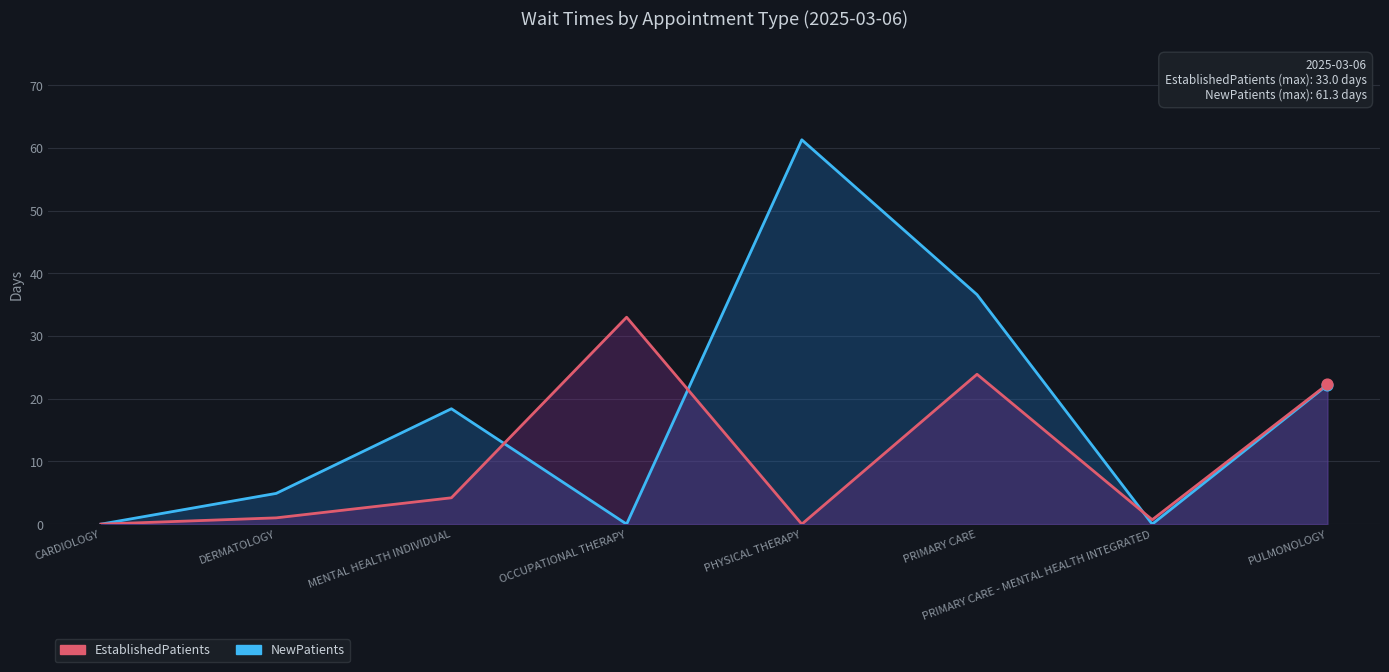

At which category is the sum across all series the highest?

PHYSICAL THERAPY